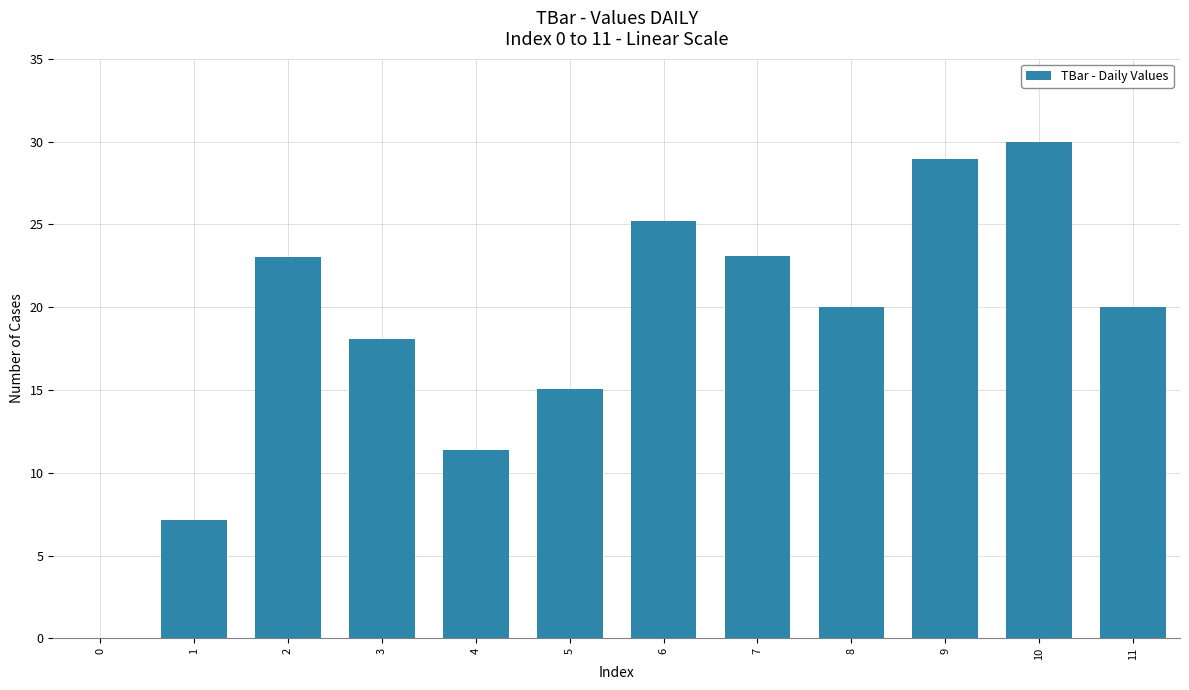

Which has a higher value, 5 or 10?

10